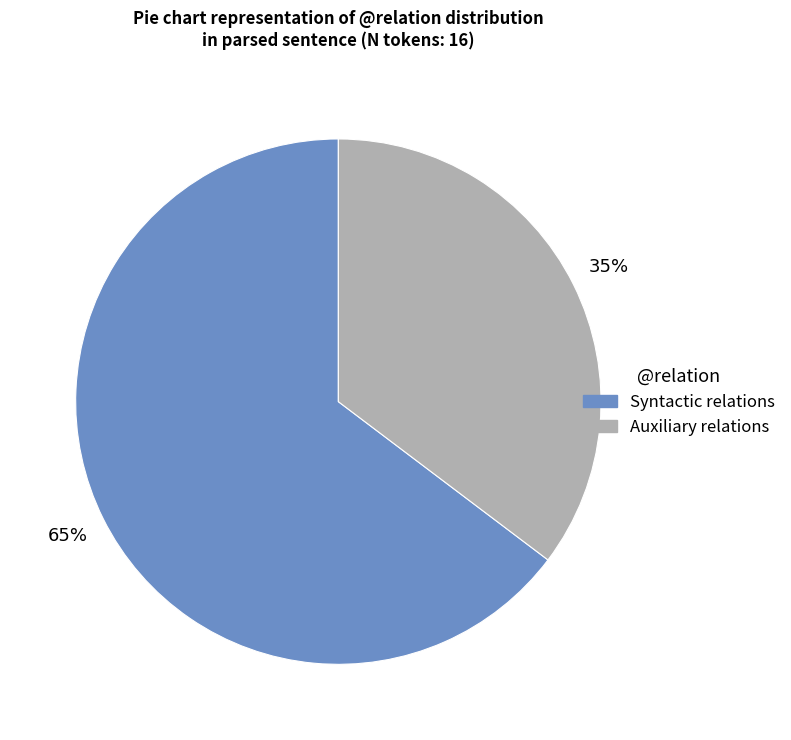

Does Auxiliary relations account for over 50% of the chart?

No